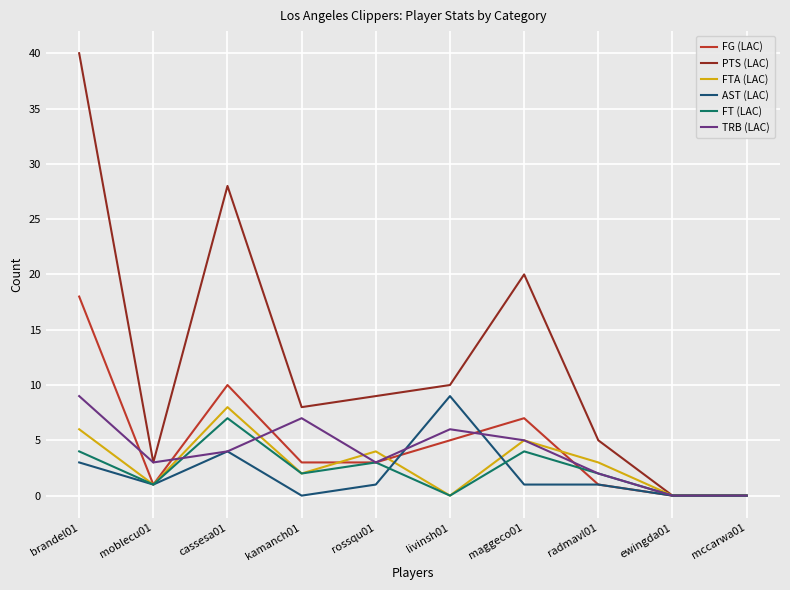

Which series has the largest total across all categories?

PTS (LAC)